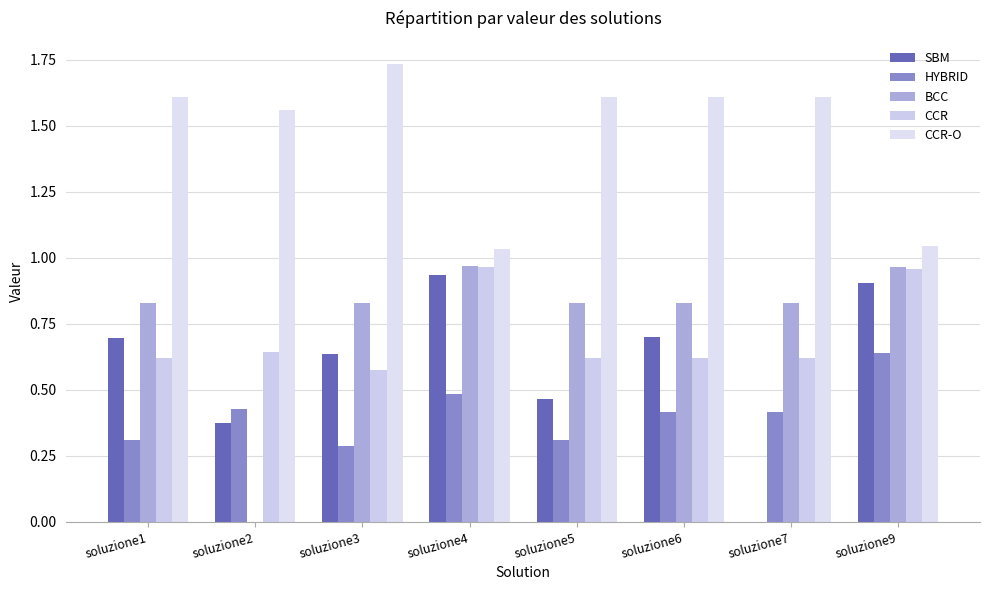

What is the value of the CCR bar at the 8th from the left?

1.0